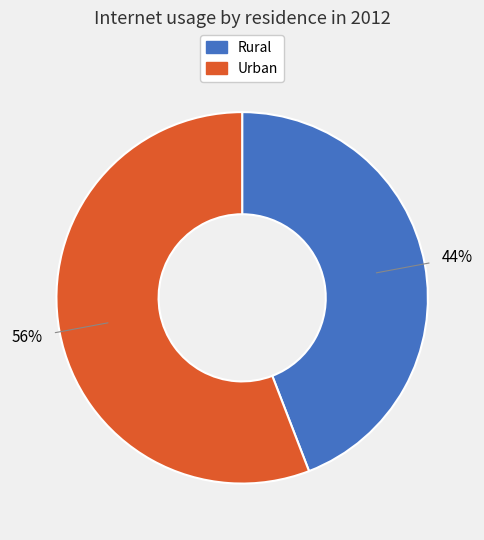

To the nearest percent, what is the difference between the largest and smallest slice percentages?

12%